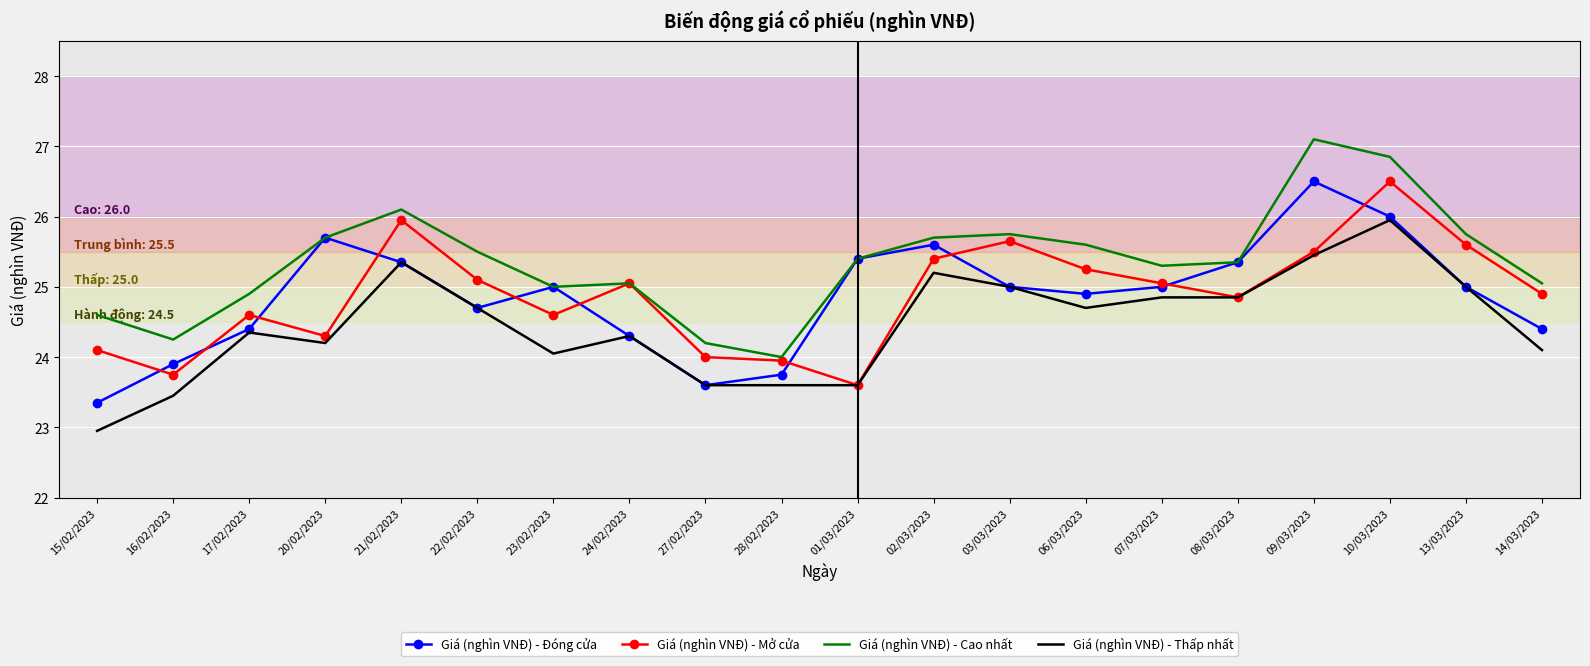

Between 02/03/2023 and 03/03/2023, which series saw the biggest shift?

Giá (nghìn VNĐ) - Đóng cửa